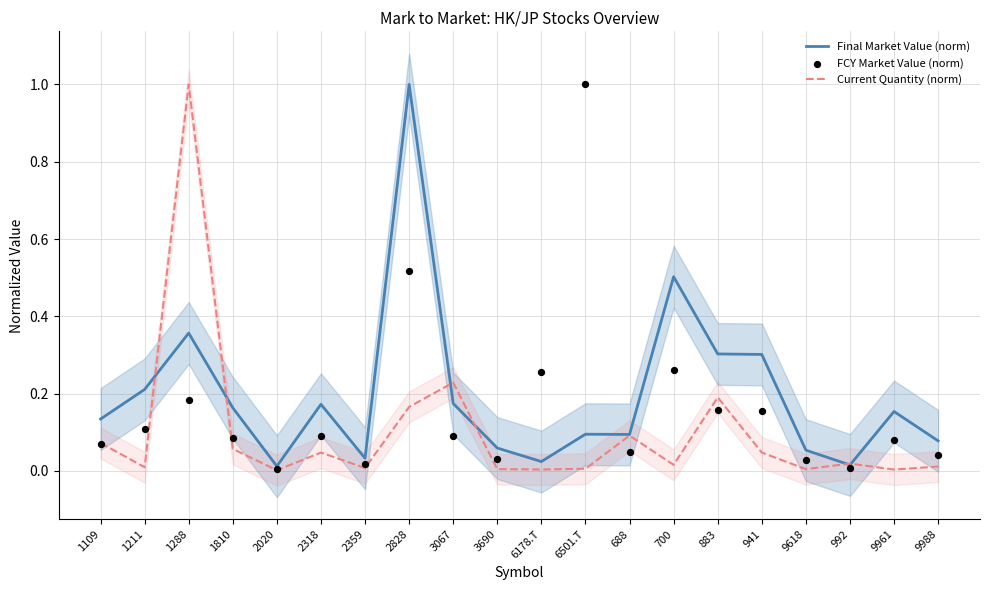

Which series has the largest total across all categories?

Final Market Value (norm)